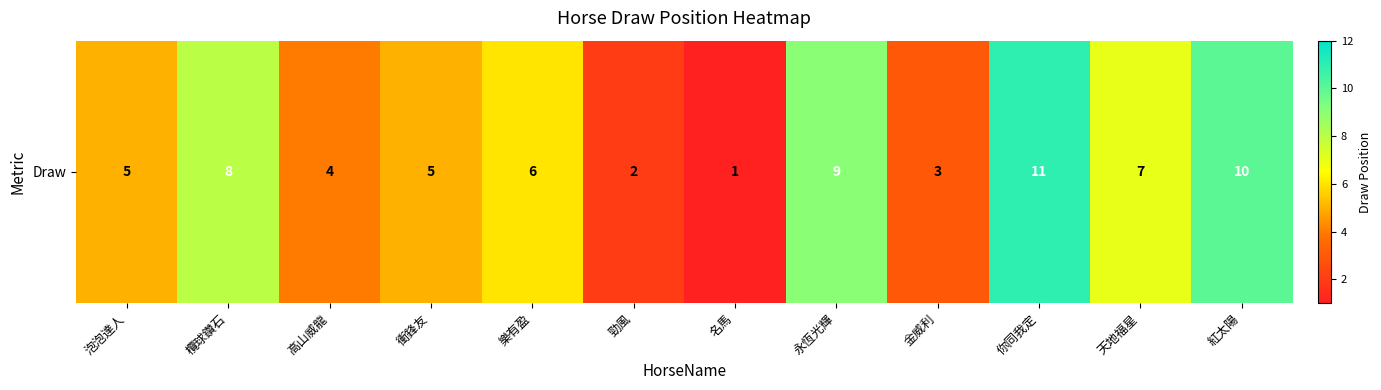

Count the number of values greater than 6.

5